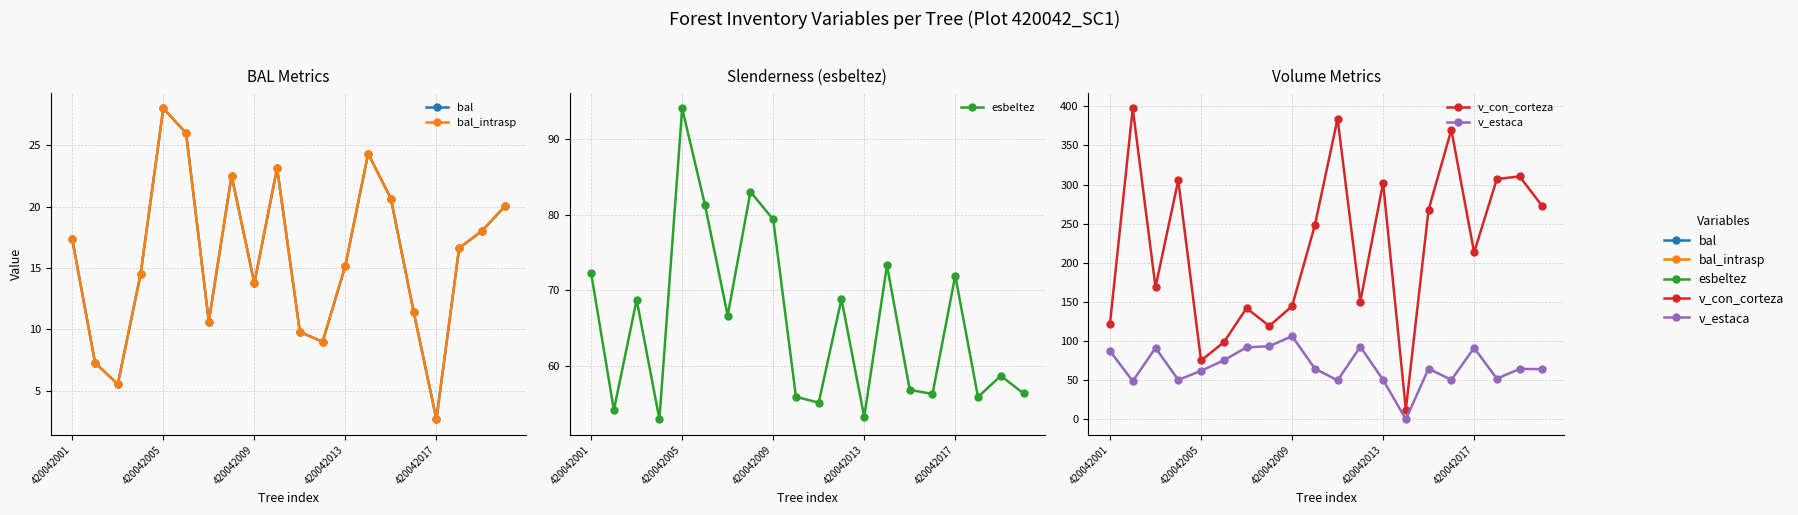

What is the value of the bal point at the 14th from the left?

24.3